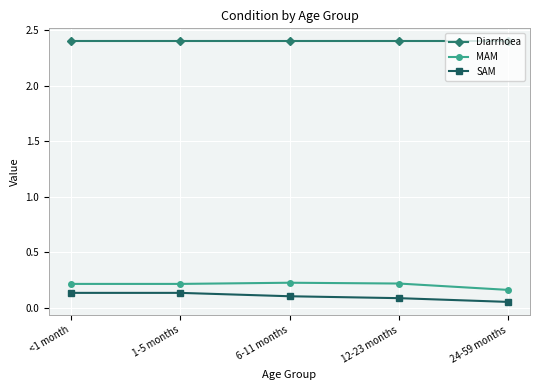

What is the greatest value displayed?

2.4